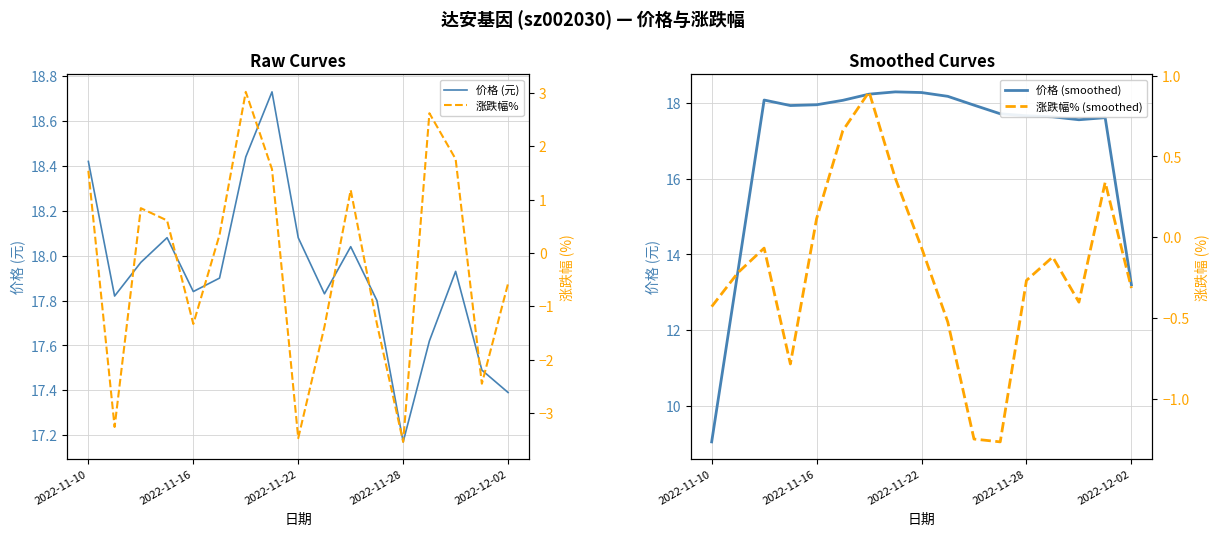

What position from the right is 2022-12-02?

1